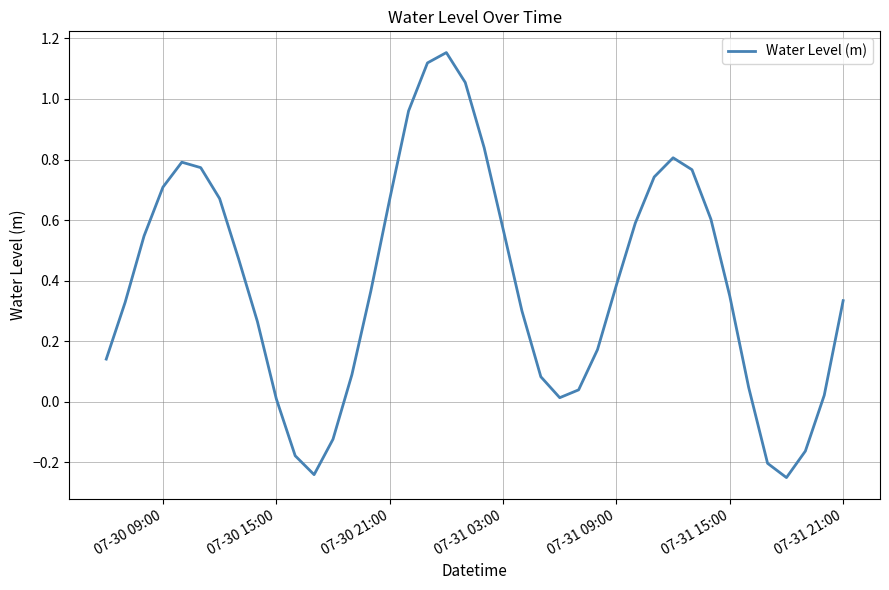

Is this an area chart (filled region under the line)?

No